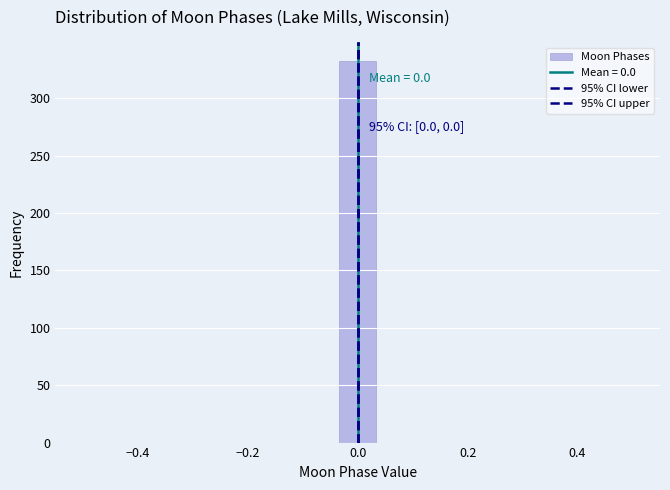

Around what value on the x-axis is the tallest bar? Give the approximate position of its centre, as read against the axis.

0.00